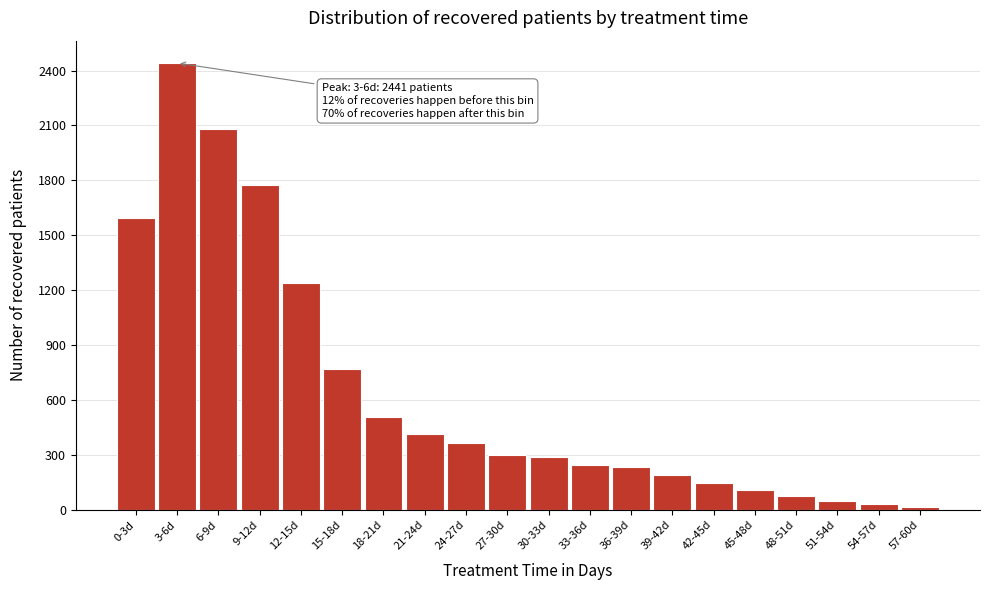

What is the difference between the maximum and second lowest values?

2411